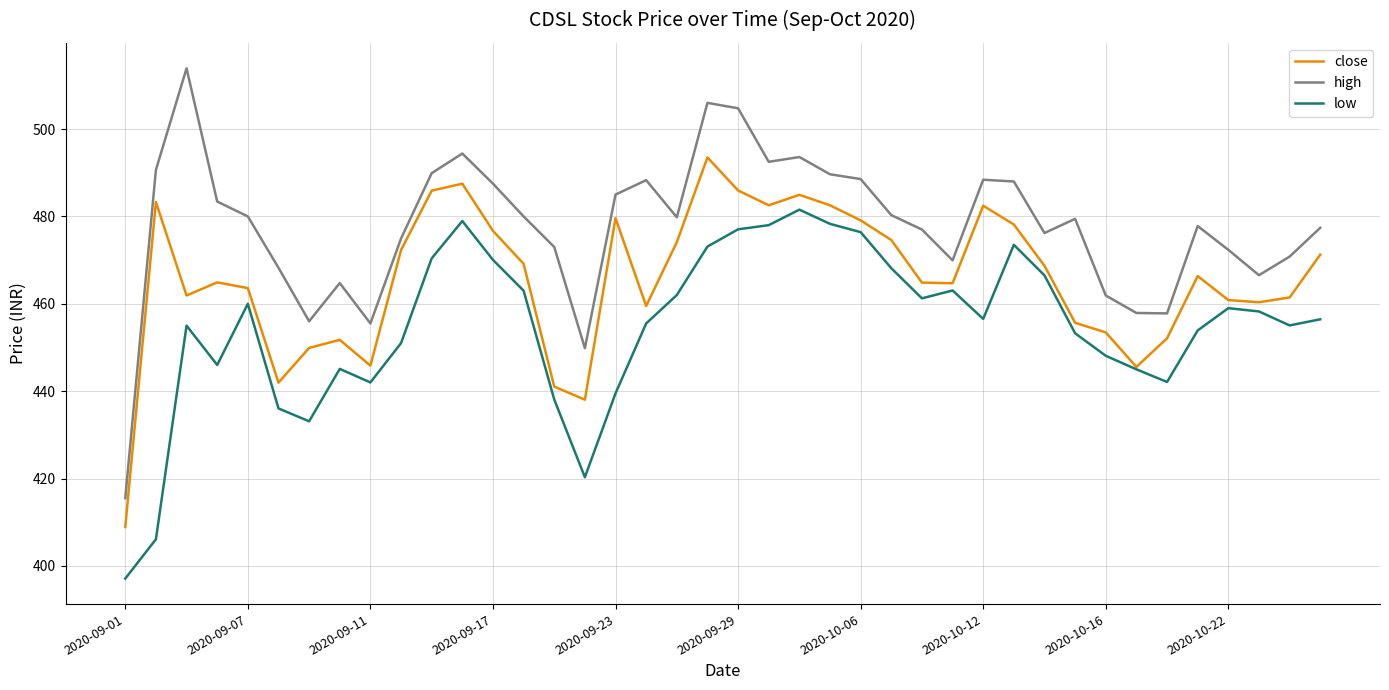

How many interior local valleys does the high series have?

9